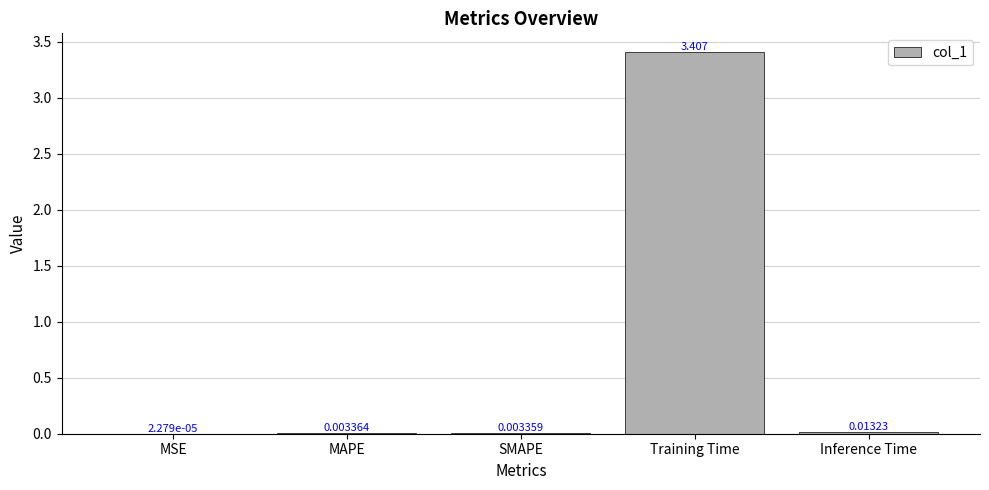

Between Training Time and Inference Time, which is larger?

Training Time